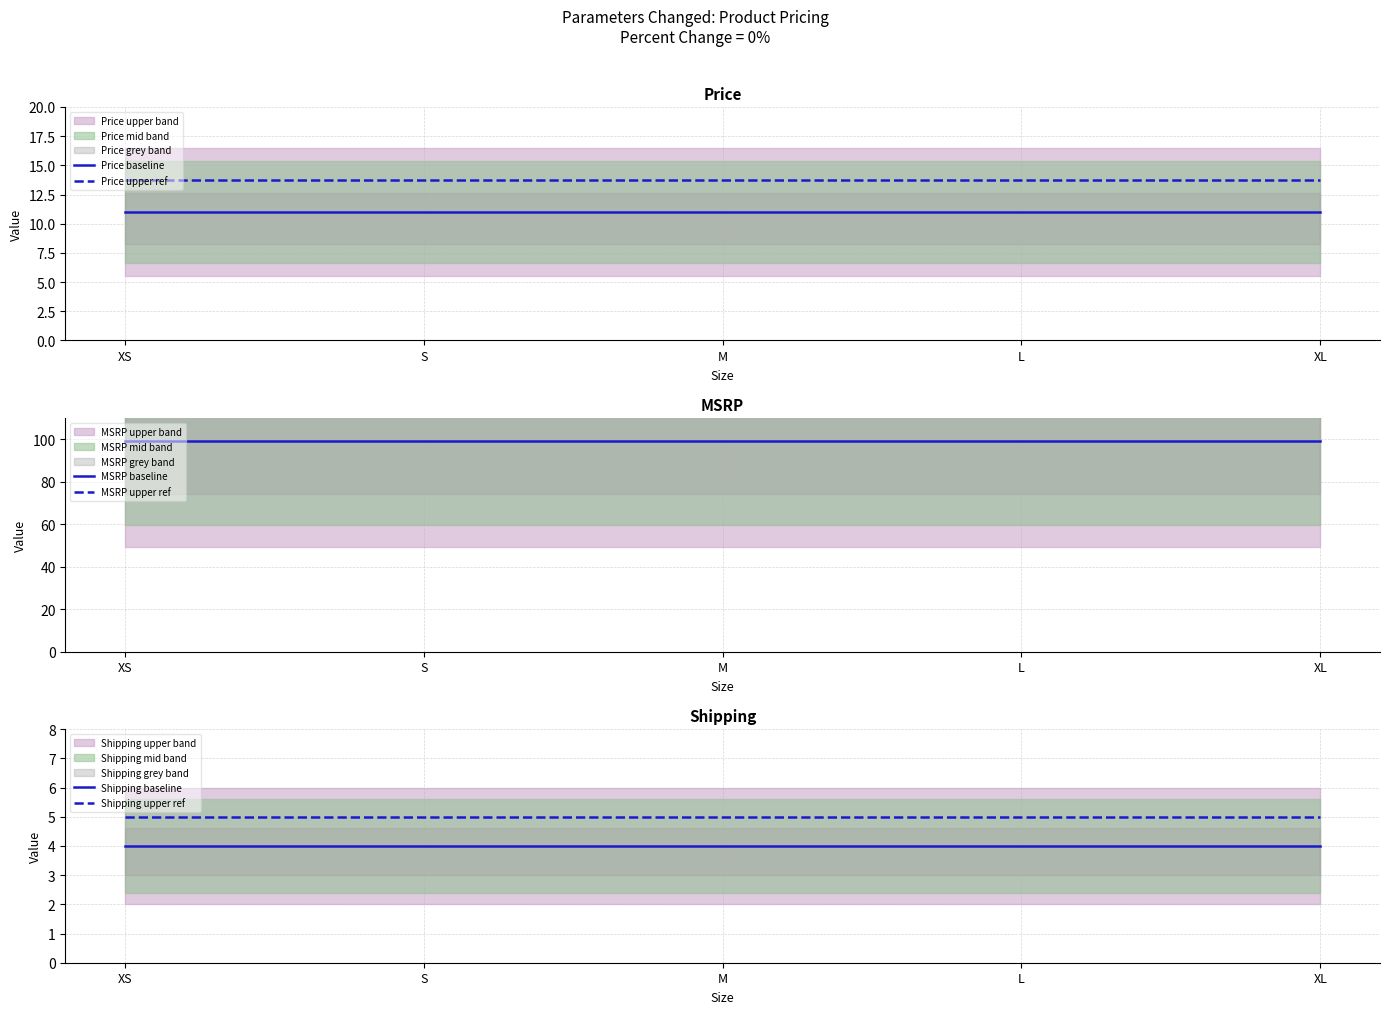

How many lines are shown in the chart?

6